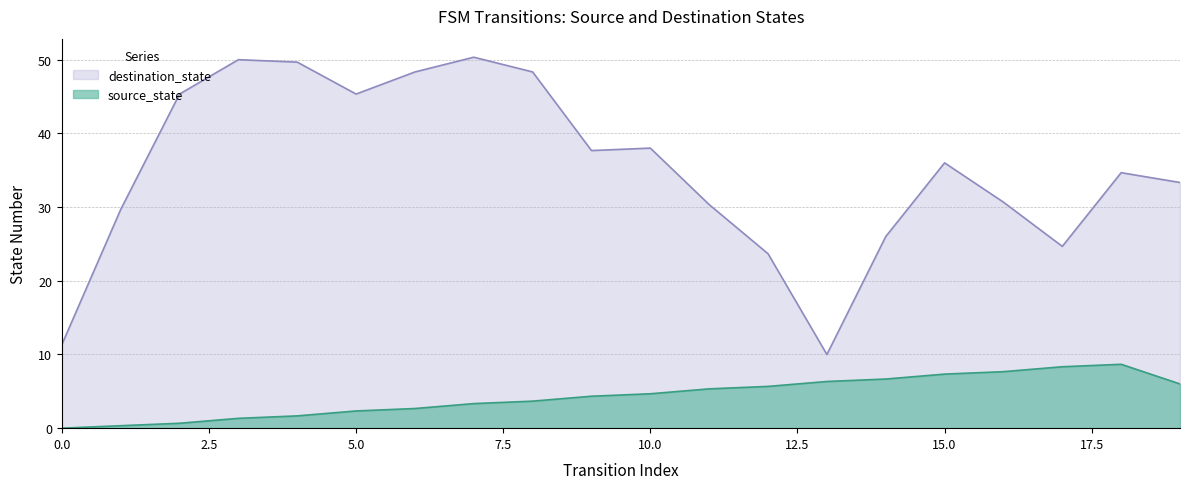

What is the maximum value shown in the chart?

50.3